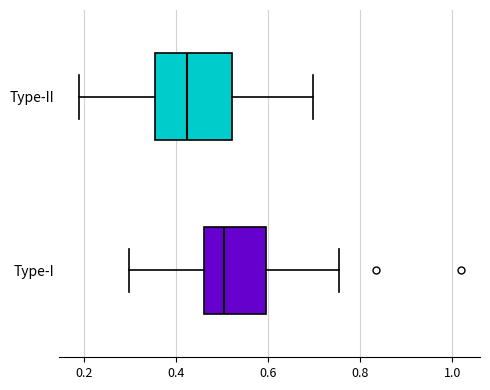

Reading bottom to top, read every box against the x-axis: the position of its median line, the range the box covers, and the ends of its whiskers. The values are not printed on the chart, so give them approximately, as read against the axis.

Type-I: median 0.50, box 0.46 to 0.60, whiskers 0.30 to 0.76
Type-II: median 0.42, box 0.36 to 0.52, whiskers 0.18 to 0.70